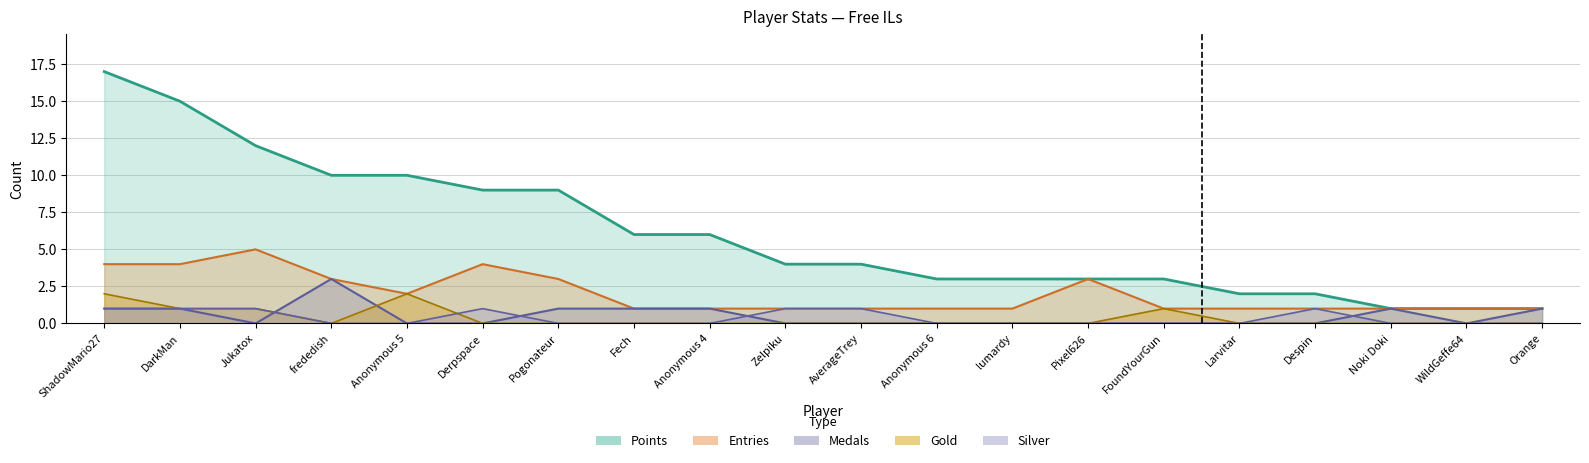

What is the label of the 2nd point from the right?

WildGeffe64